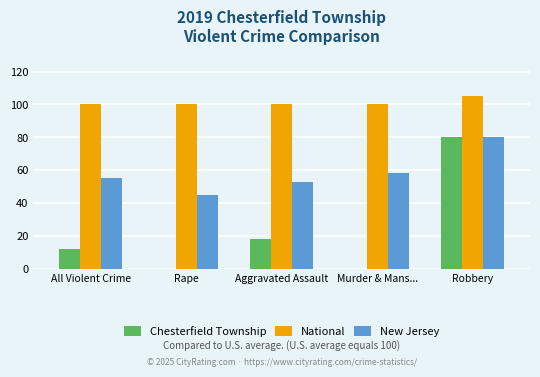

What are all the series names shown in the legend?

Chesterfield Township, National, New Jersey